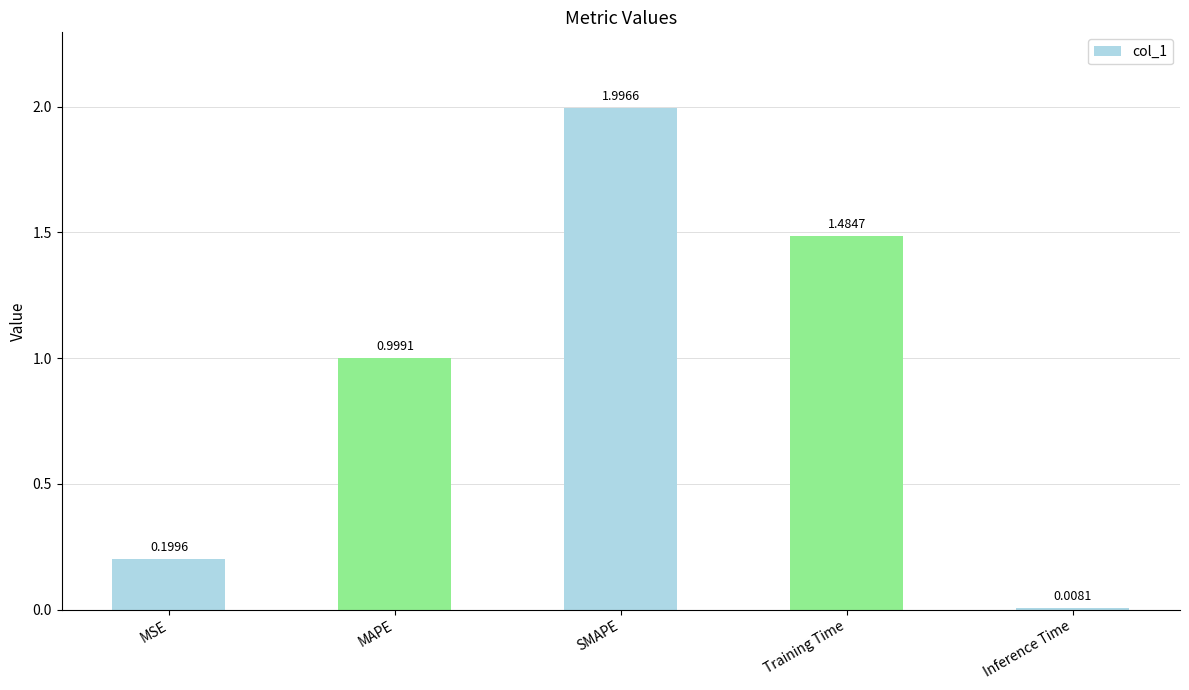

What is the difference between the values at MSE and Inference Time?

0.2